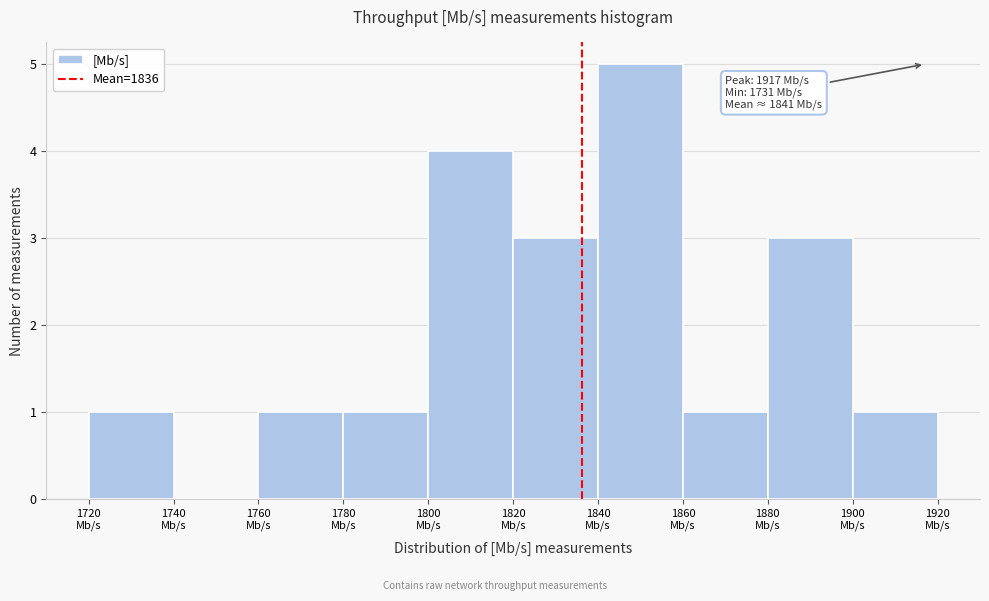

Which range on the x-axis has the tallest bar?

1840 to 1860